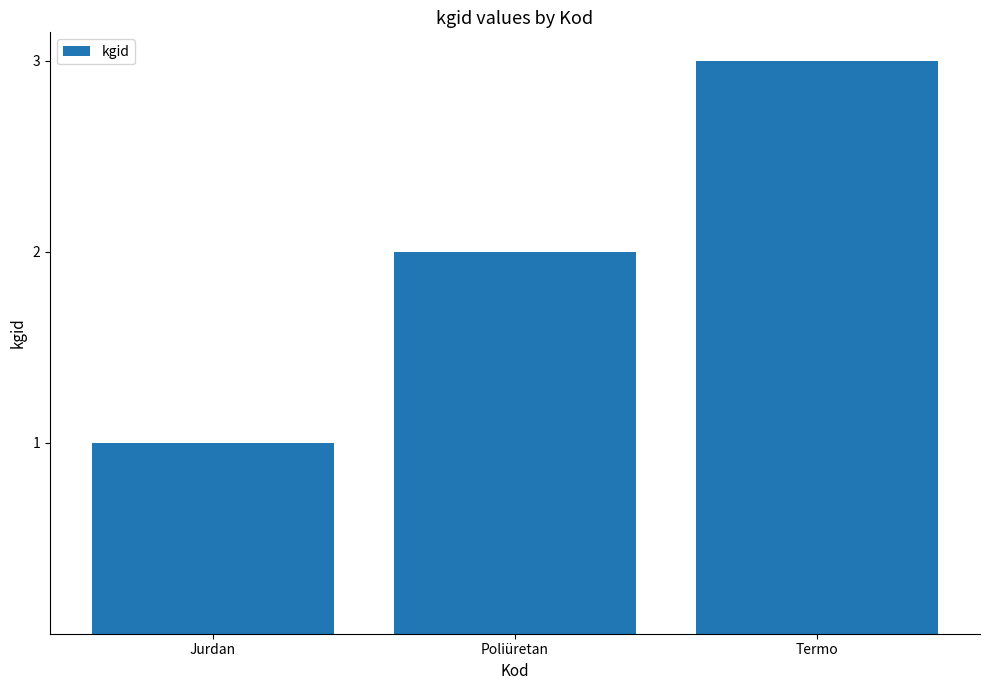

True or false: the data shows 2 at Poliüretan.

True